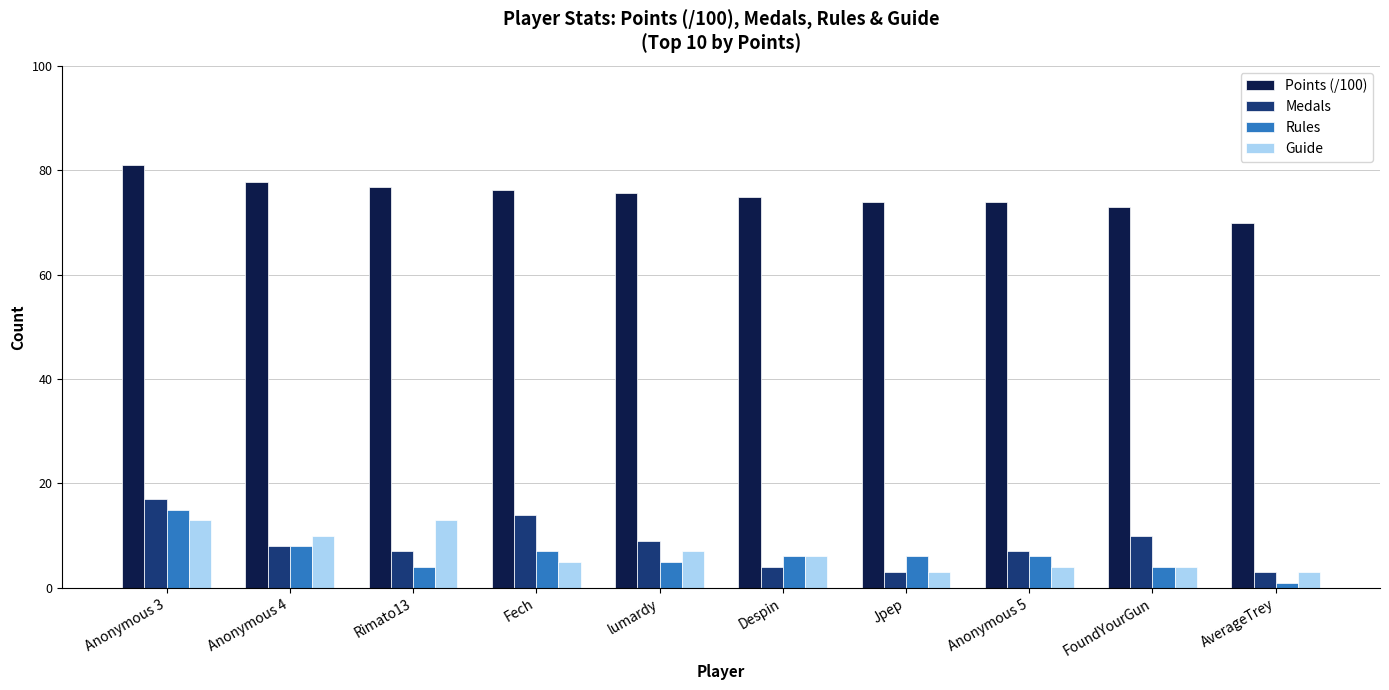

Which category has the lowest value across all series?

AverageTrey